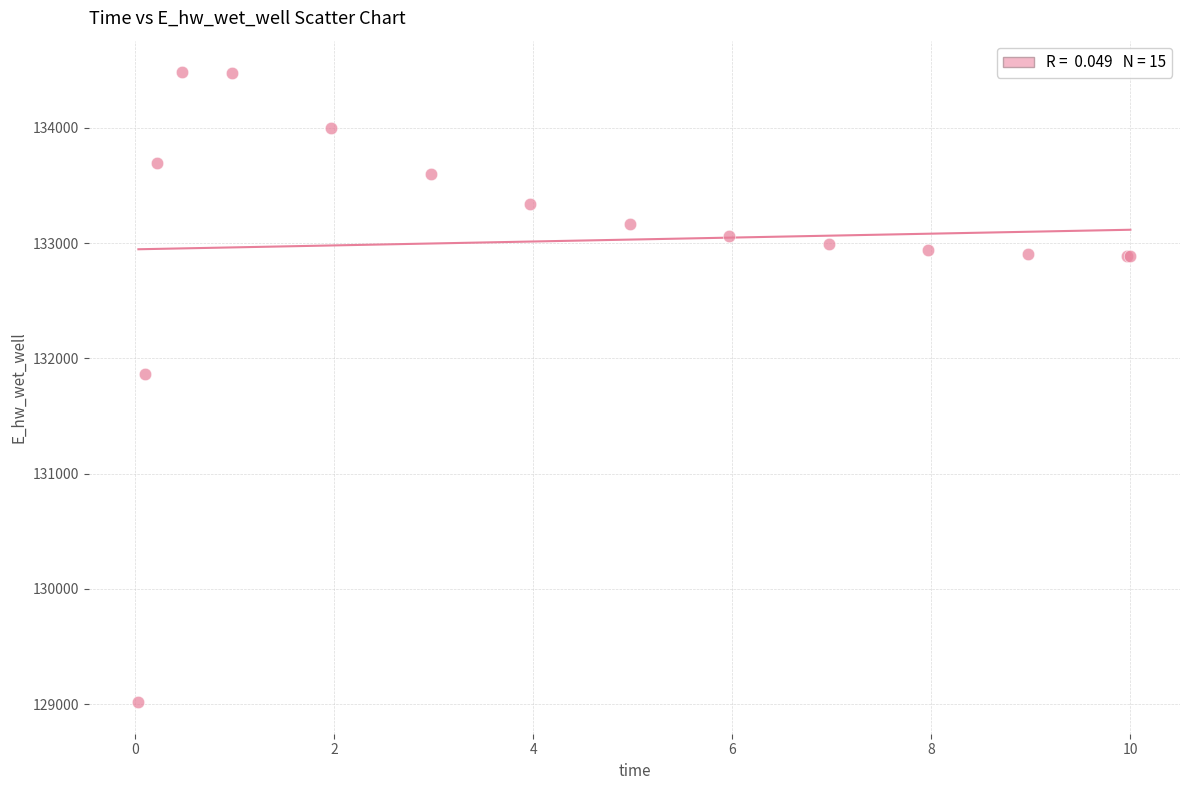

What Y value in the scatter plot is closest to 131749?

131867.7